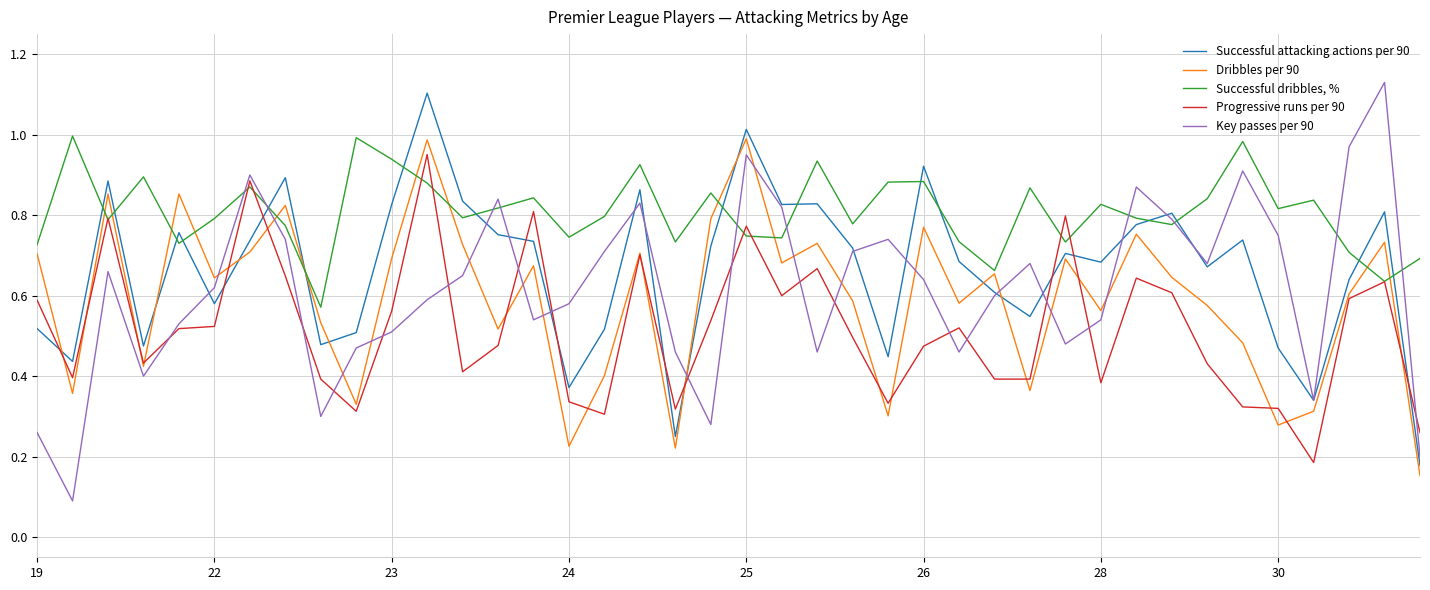

Does the chart have visible grid lines?

Yes